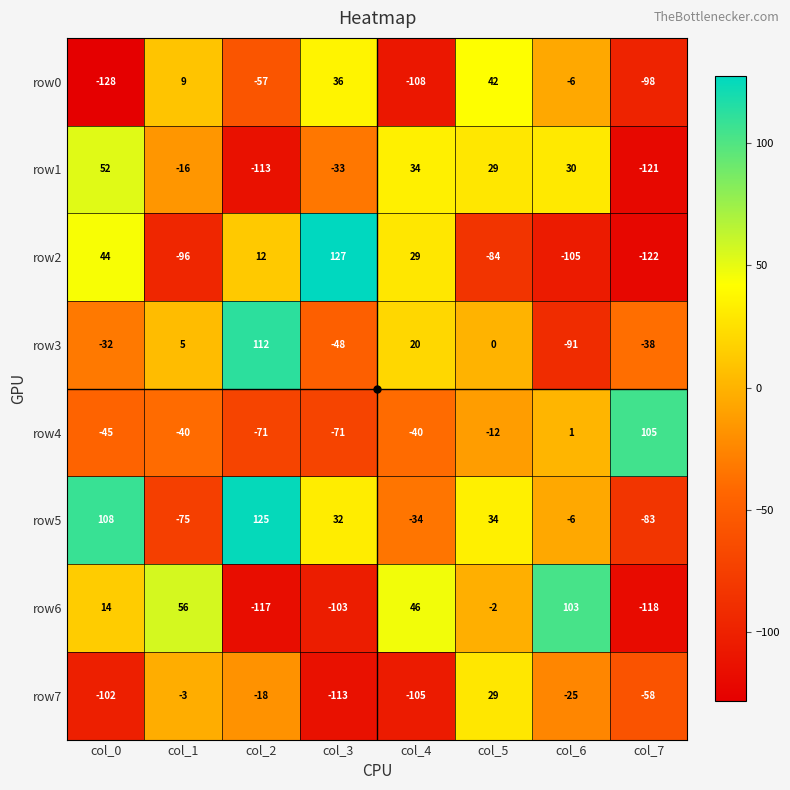

What is the difference between the second highest and minimum values in the row1 series?

155